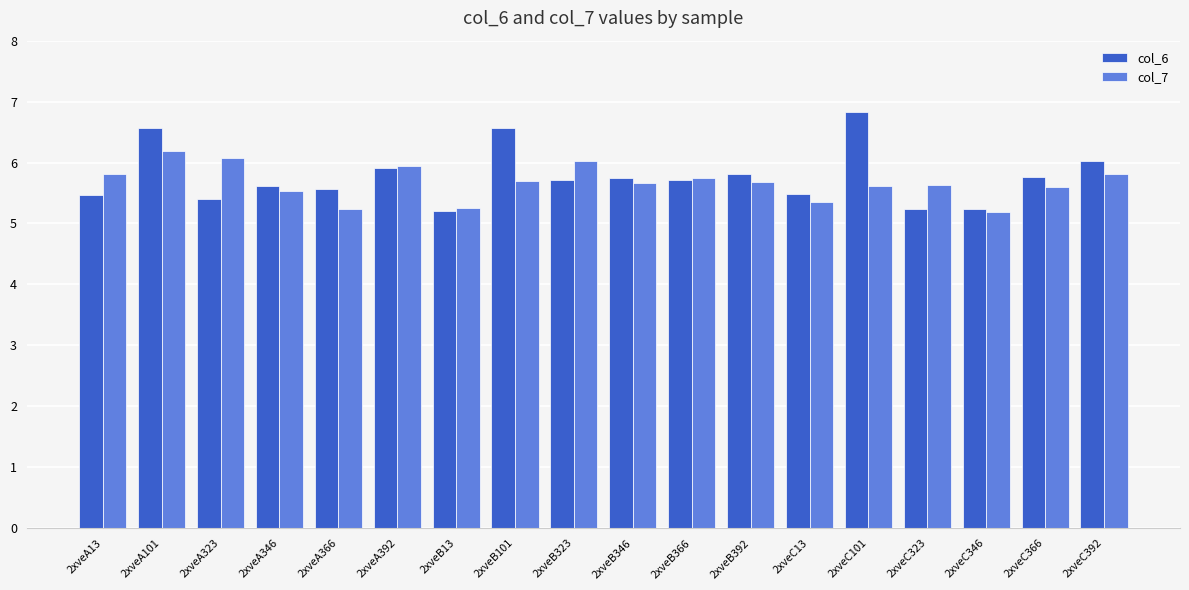

Which series has the widest spread of values?

col_6